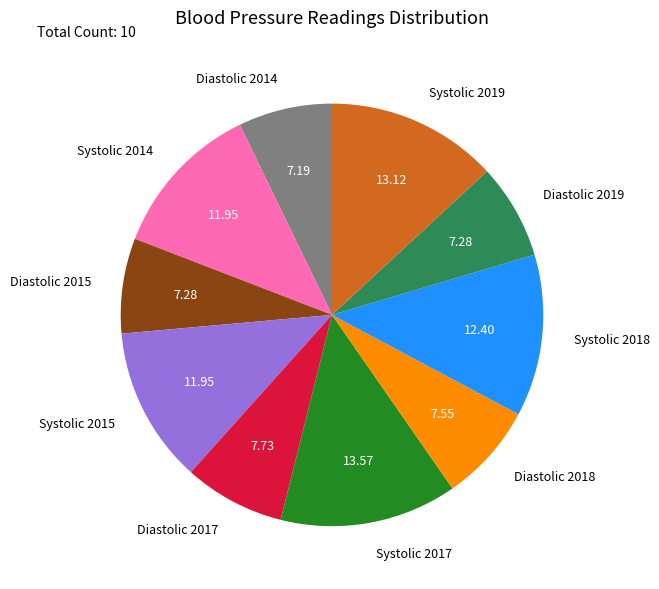

The Systolic 2019 slice represents 13% of the pie. True or false?

True